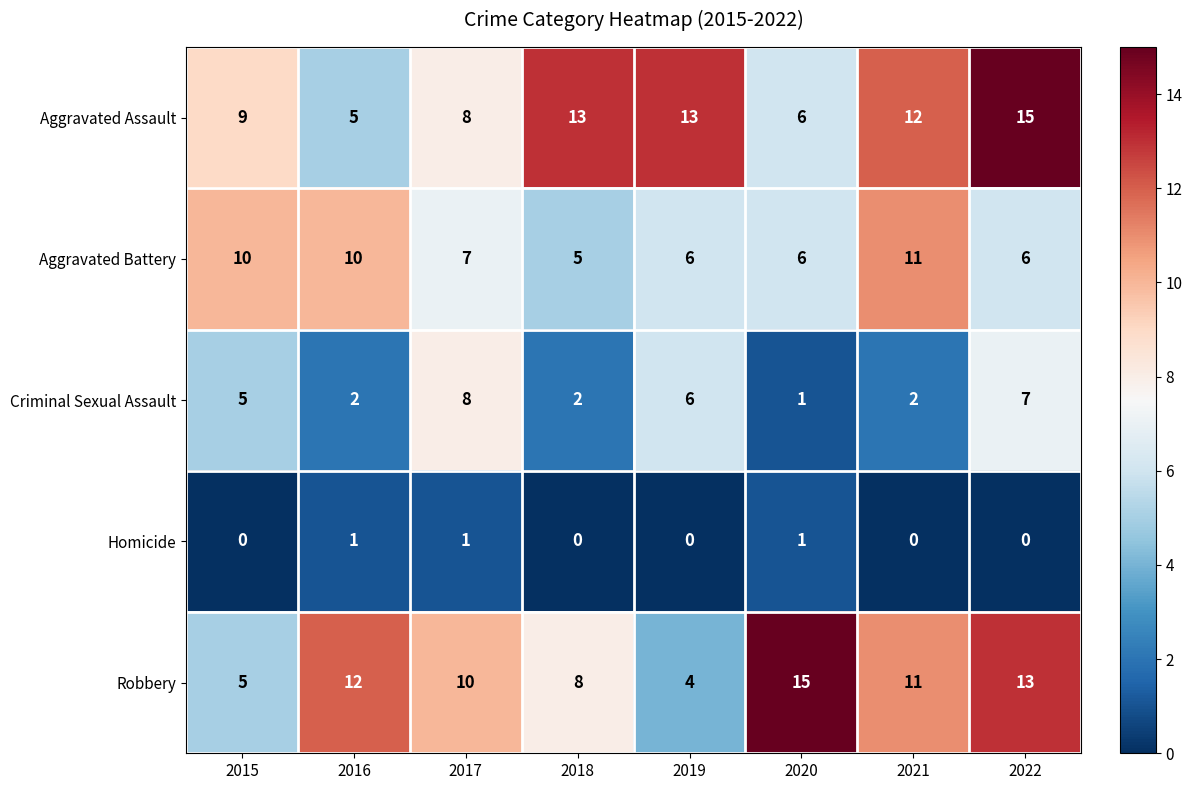

True or false: Criminal Sexual Assault has a value of 4 at 2022.

False